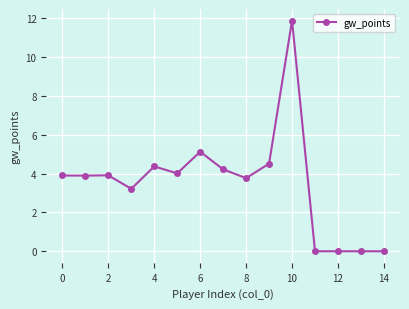

True or false: there are more than 0 points higher than both neighbors.

True